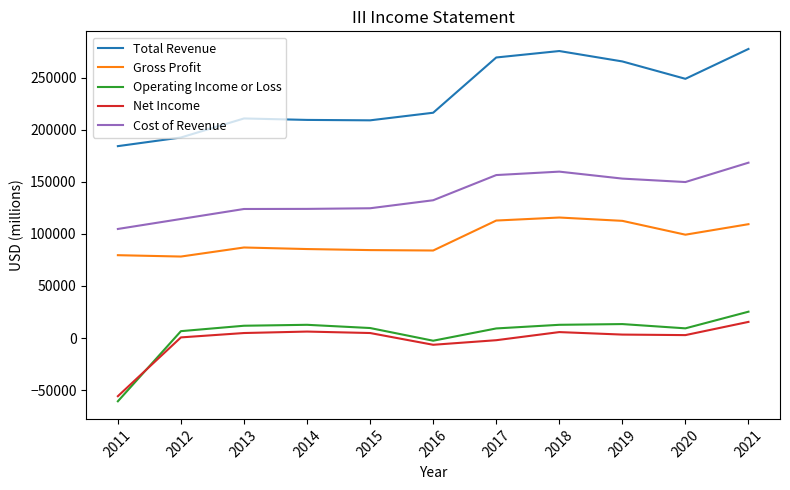

How many interior local peaks does the Total Revenue series have?

2